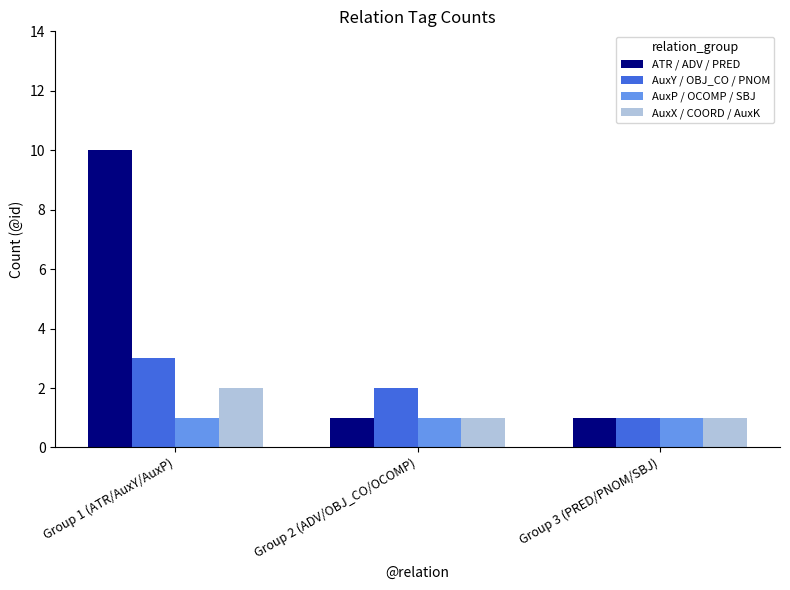

What is the label of the 2nd bar from the left?

Group 2 (ADV/OBJ_CO/OCOMP)